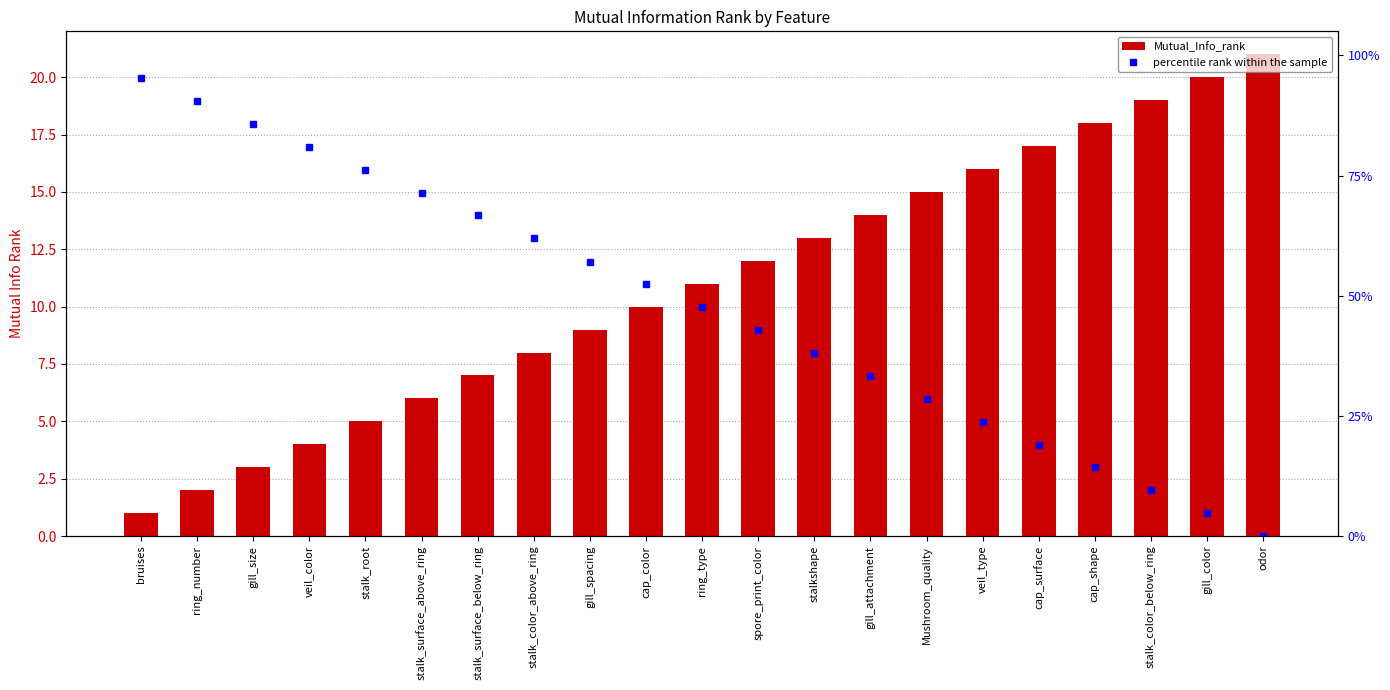

What is the label of the 14th bar from the right?

stalk_color_above_ring